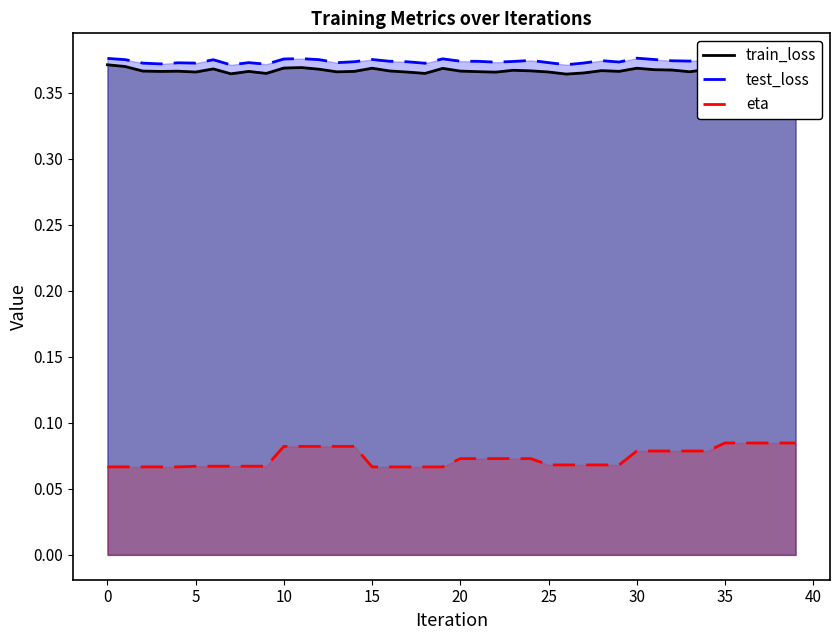

True or false: train_loss and eta cross at least once.

False